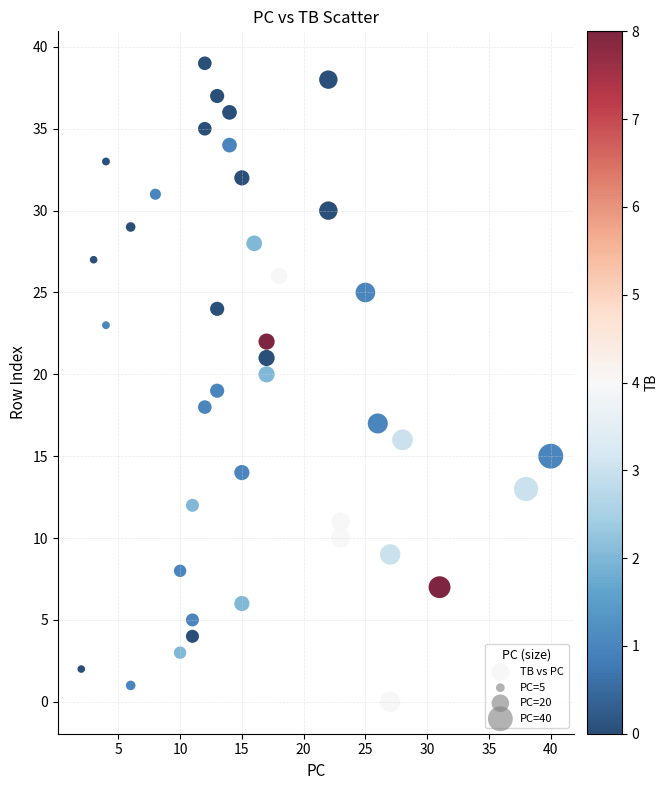

What is the range of Y values (max minus min)?

39